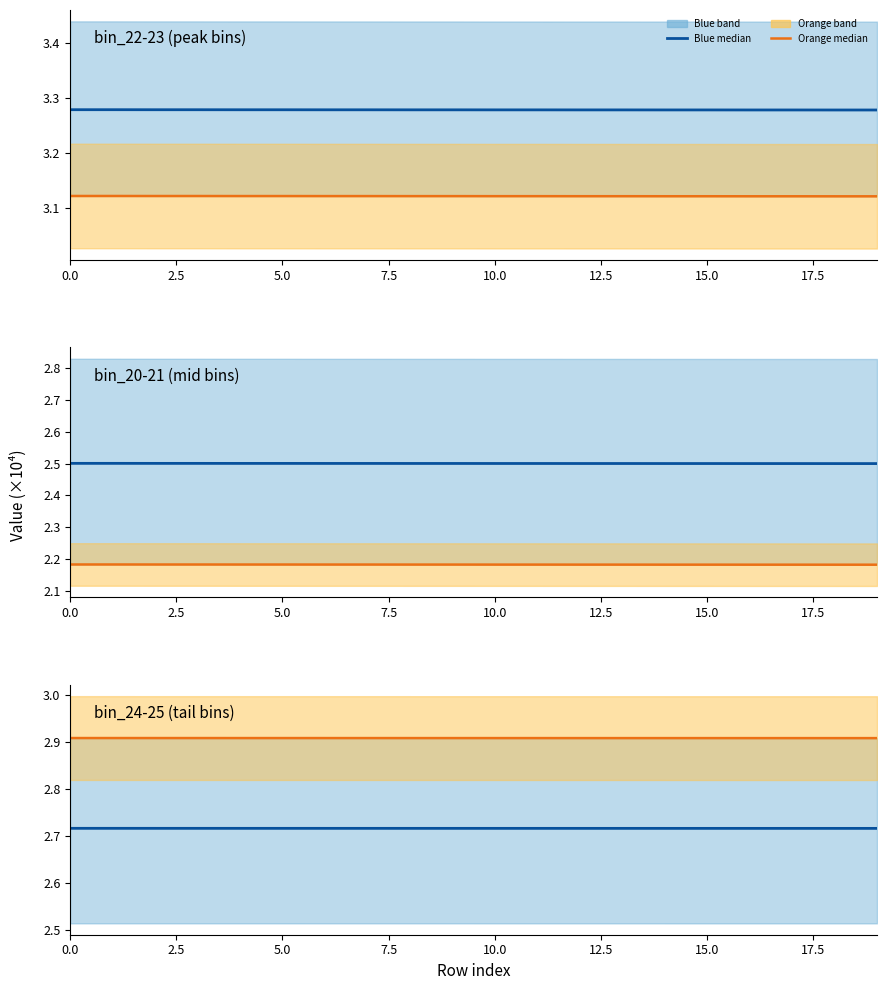

True or false: blue median and orange median cross at least once.

False